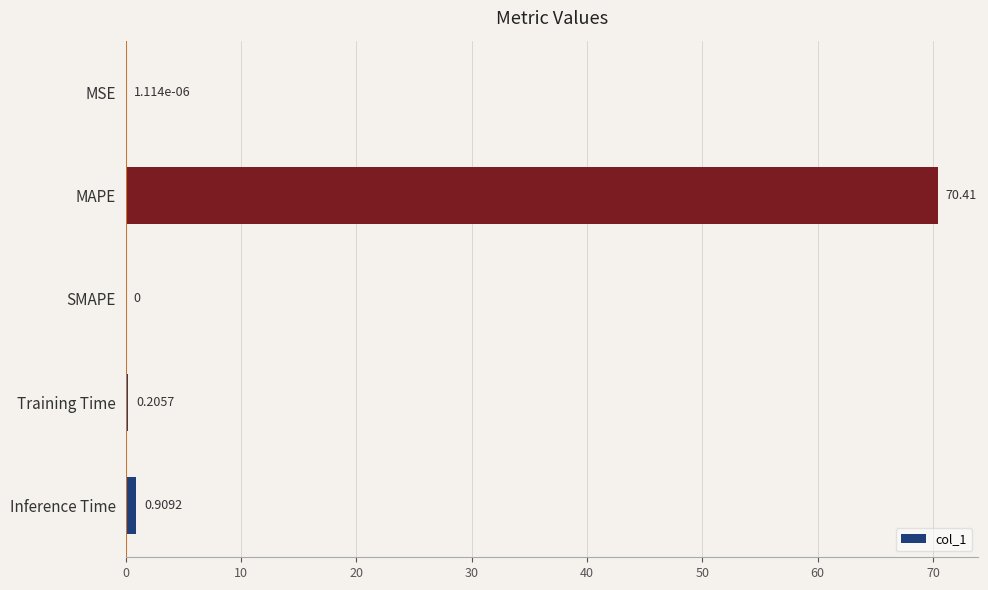

Where is the data nearest to the value 35?

Inference Time